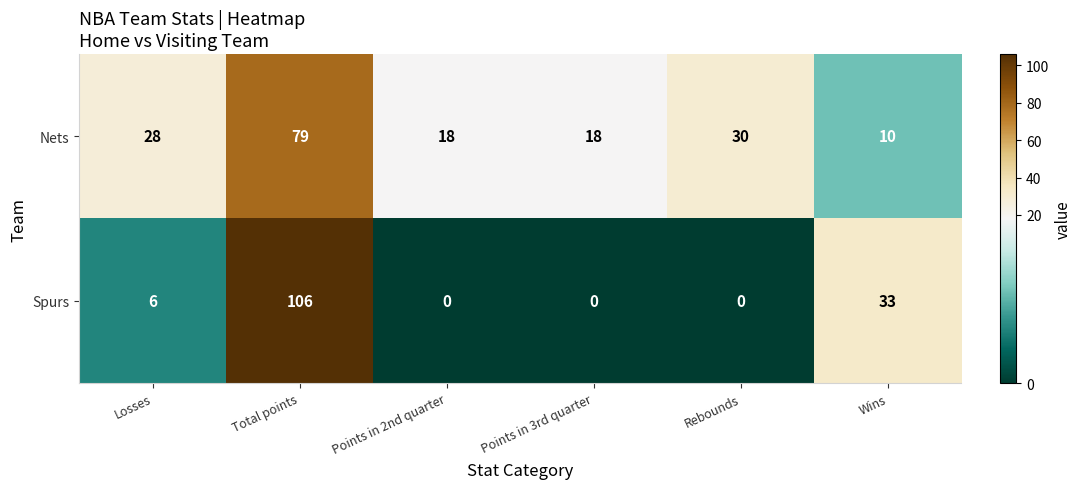

At Losses, list the series in order from smallest to largest.

Spurs, Nets